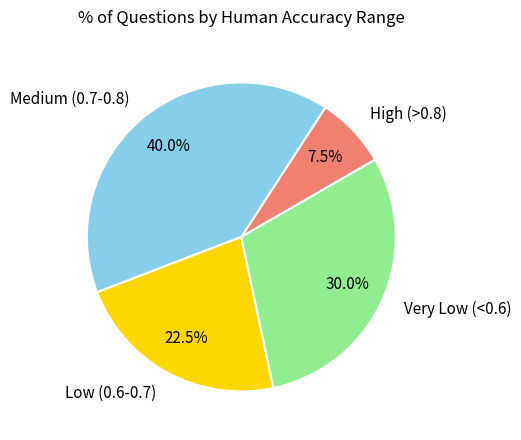

Rank the categories by value from lowest to highest.

High (>0.8), Low (0.6-0.7), Very Low (<0.6), Medium (0.7-0.8)